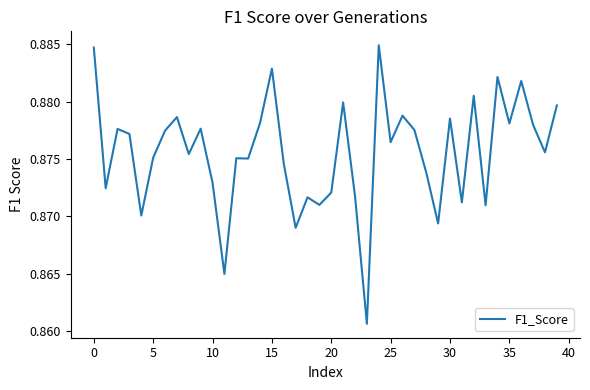

How many lines are shown in the chart?

1